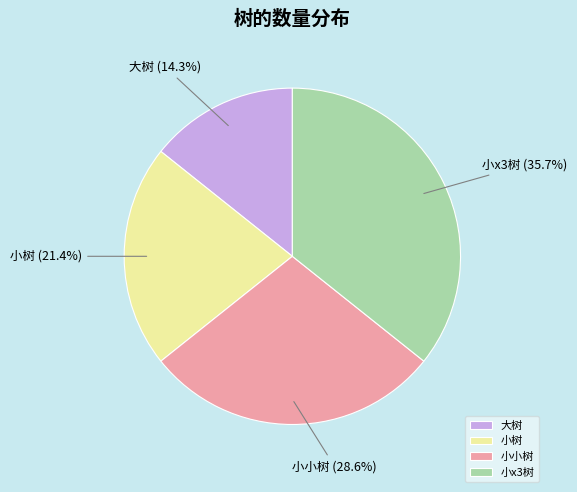

How many slices are in this pie chart?

4